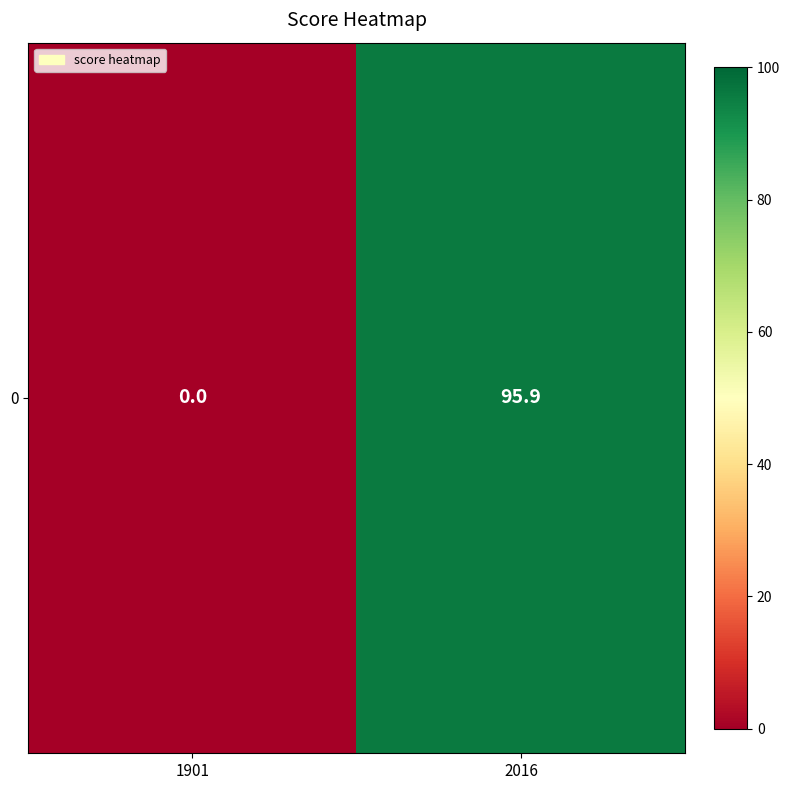

Rank the categories by value from lowest to highest.

1901, 2016